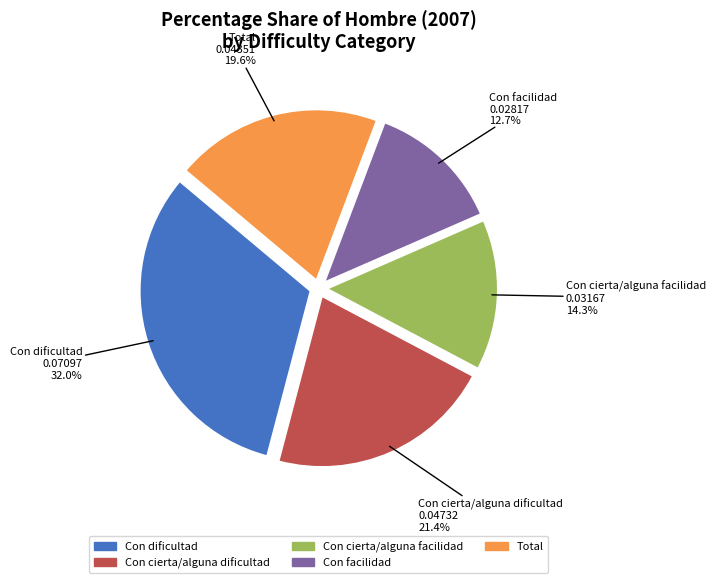

What percentage is the Con cierta/alguna facilidad slice, to the nearest percent?

14%